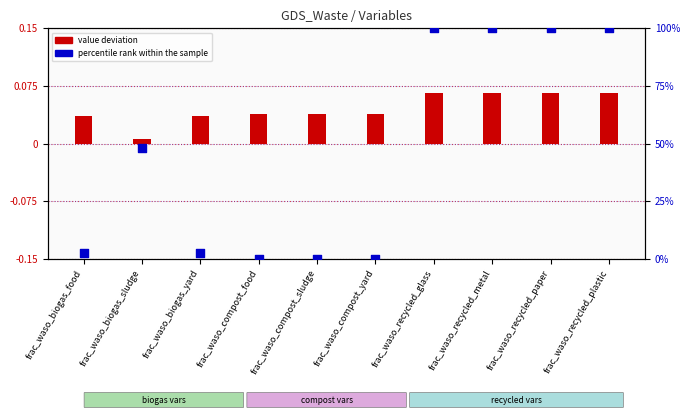

Which series contains the highest Y value?

percentile rank within the sample